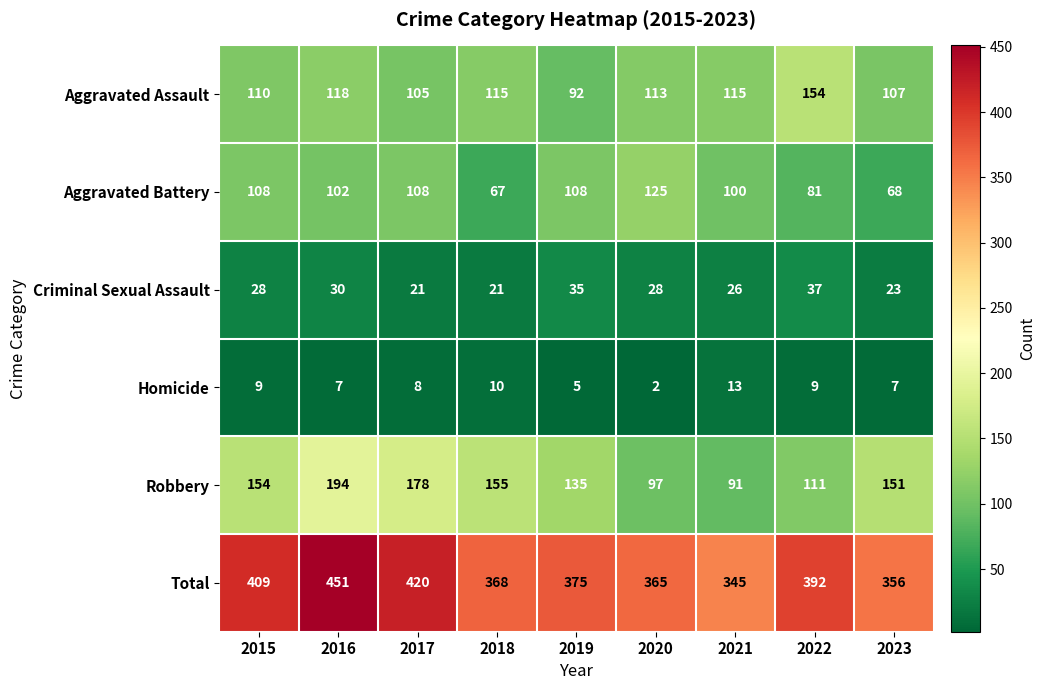

At which category is the sum across all series the highest?

2016